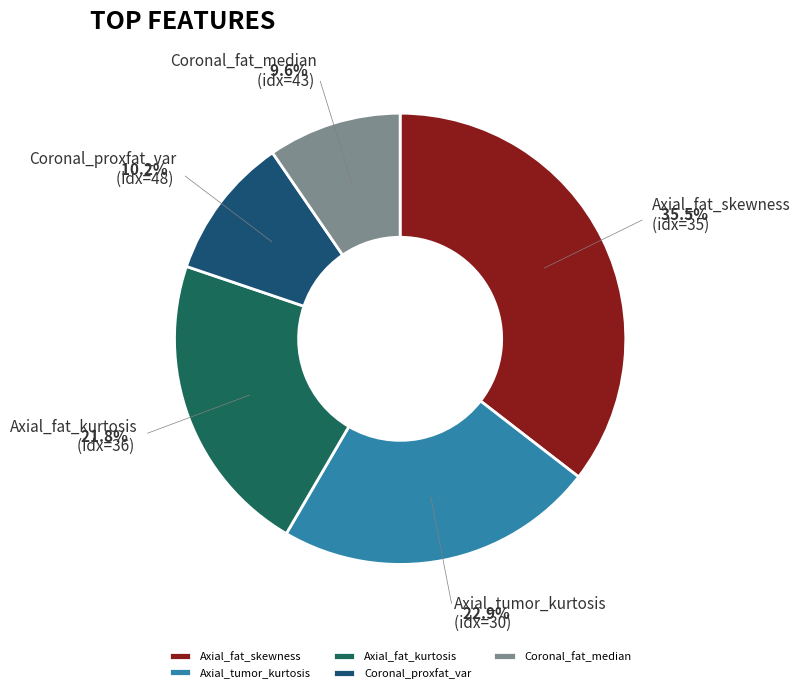

What is the ratio of the value at Coronal_fat_median to the value at Coronal_proxfat_var?

0.9